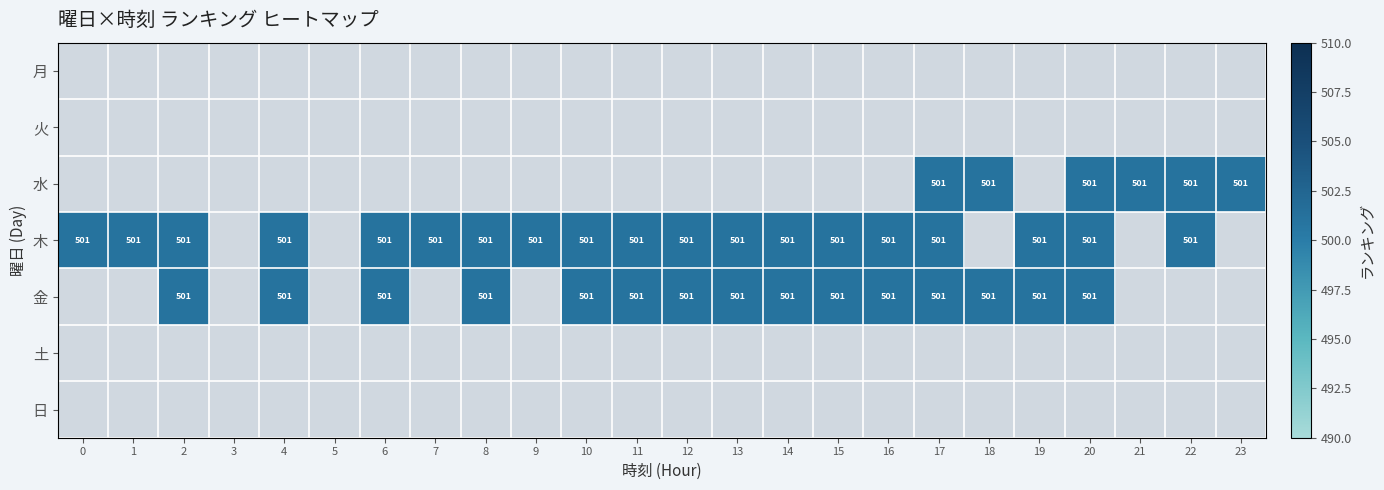

List the labels in order of 月 value, largest first.

0, 1, 2, 3, 4, 5, 6, 7, 8, 9, 10, 11, 12, 13, 14, 15, 16, 17, 18, 19, 20, 21, 22, 23